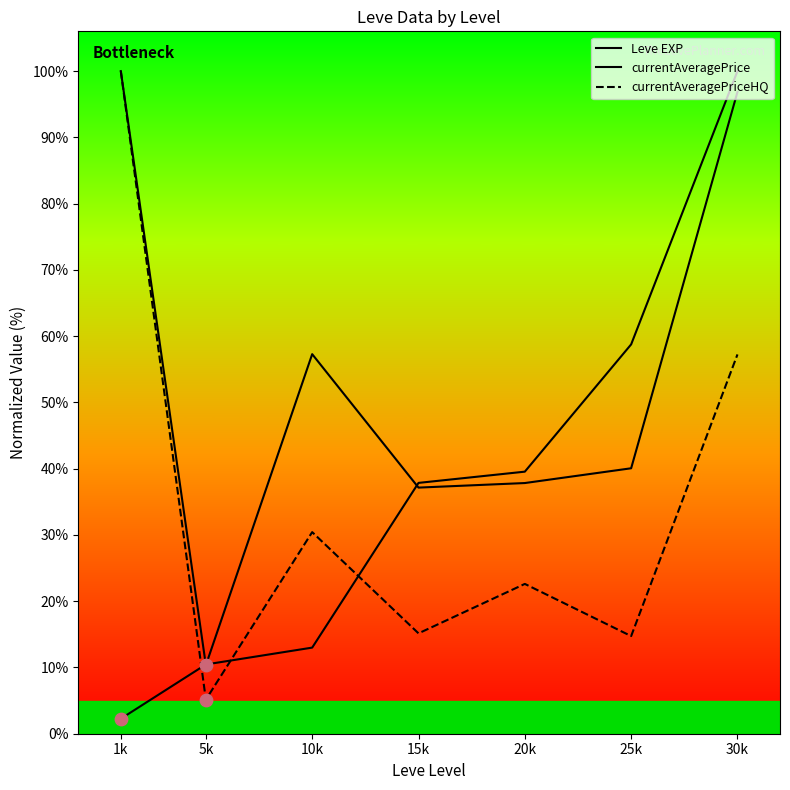

What are all the series names shown in the legend?

Leve EXP, currentAveragePrice, currentAveragePriceHQ